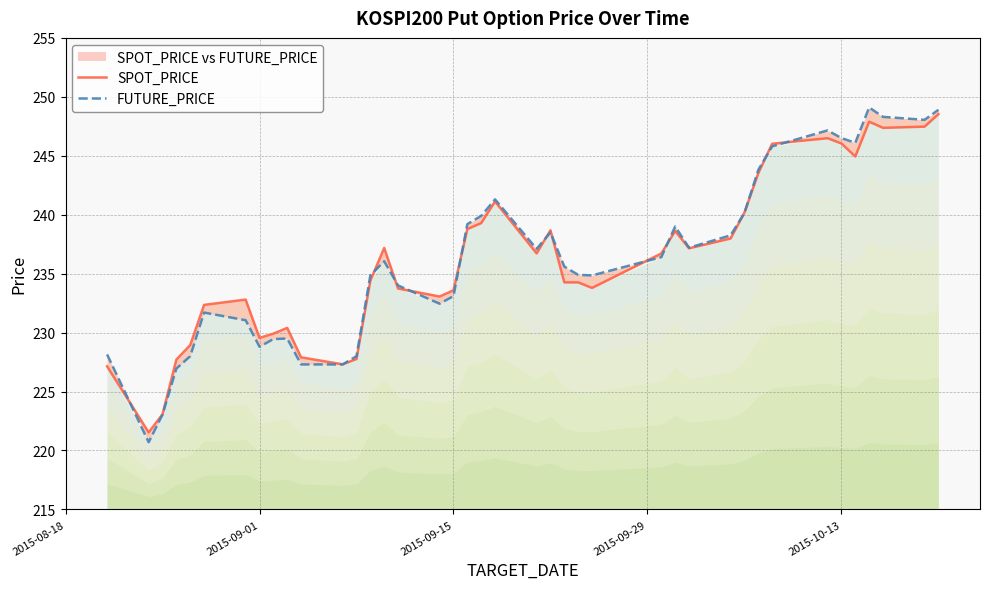

Rank the series by their average value, from lowest to highest.

SPOT_PRICE, FUTURE_PRICE